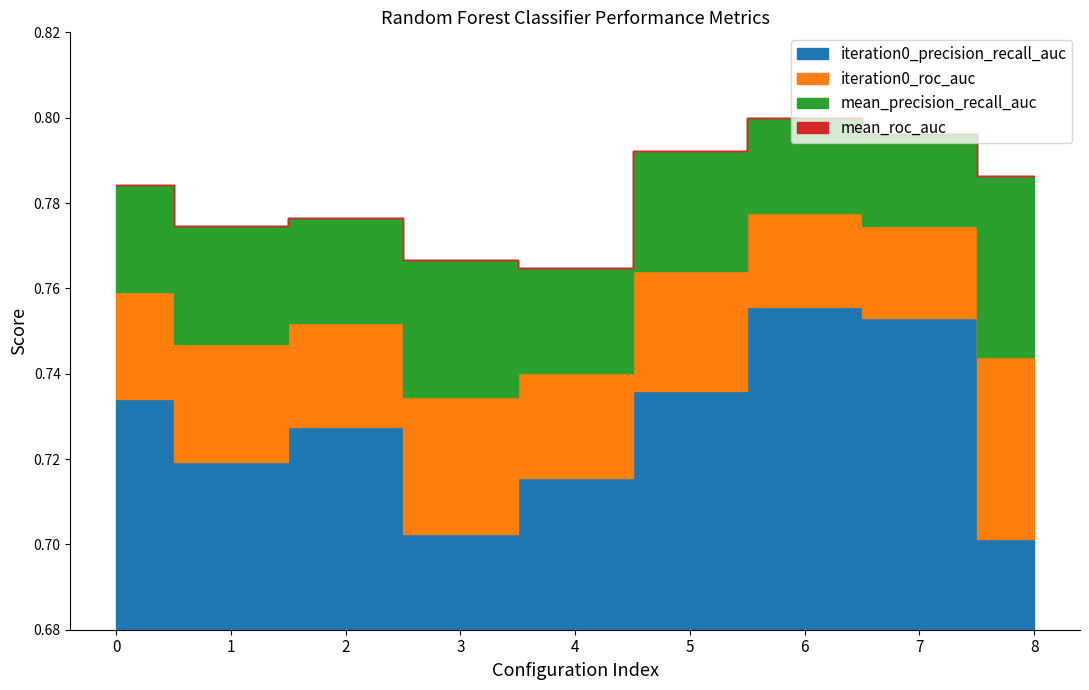

How many lines are shown in the chart?

4